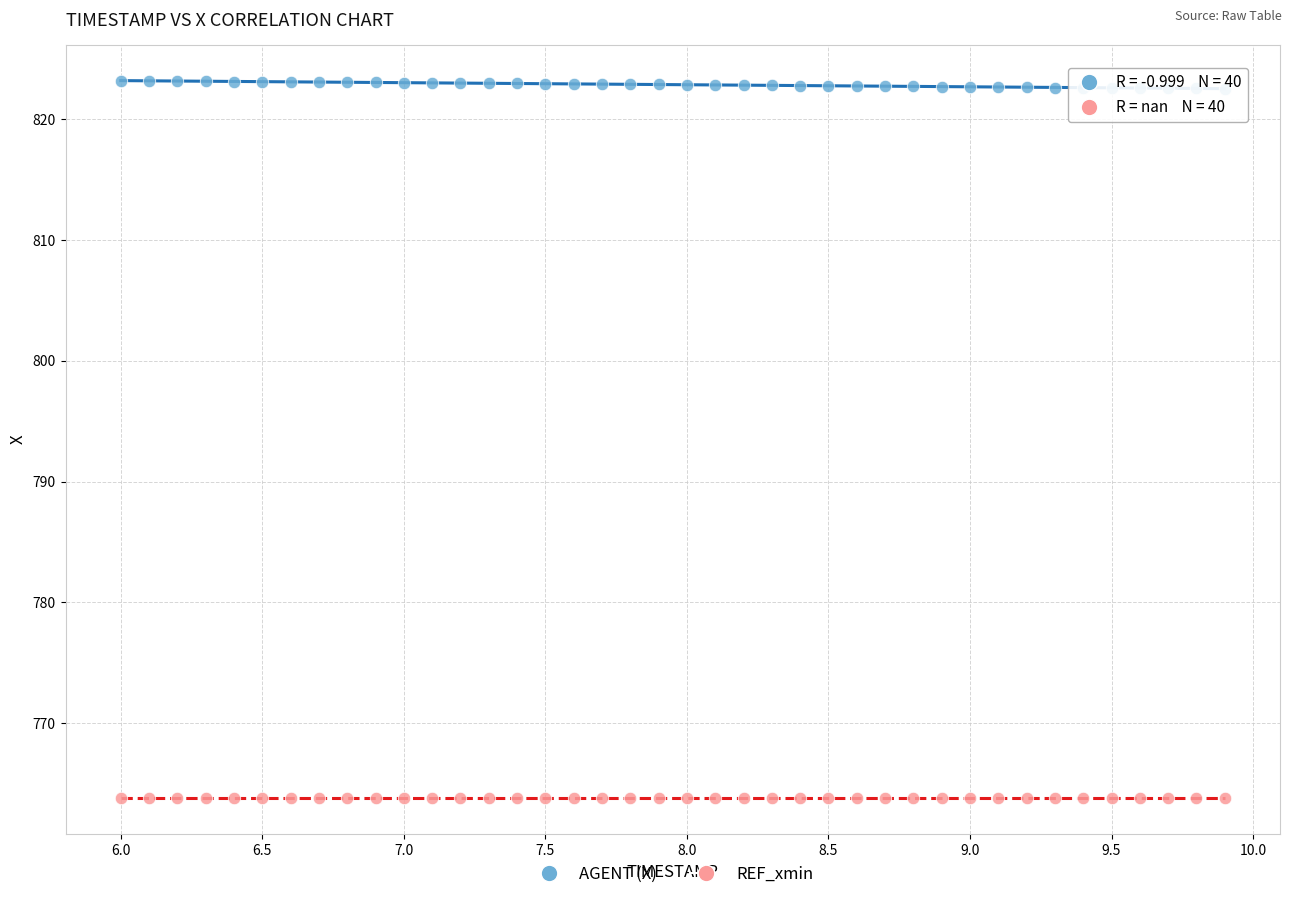

Which series contains the lowest Y value?

REF_xmin